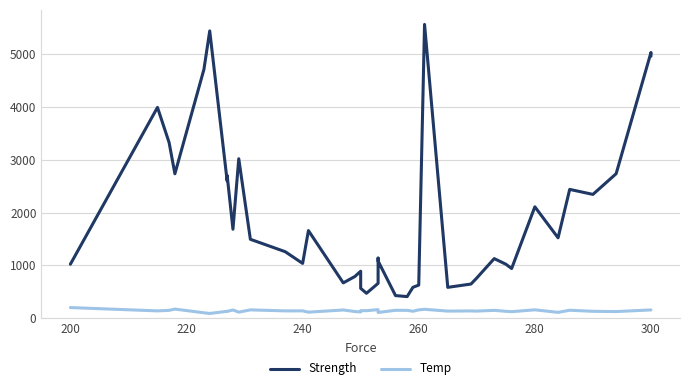

List the series in order of their overall mean, highest first.

Strength, Temp